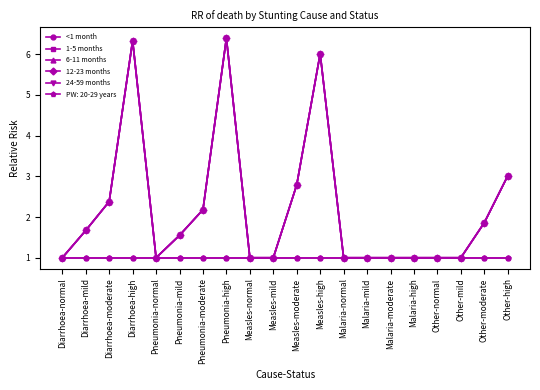

Is this an area chart (filled region under the line)?

No